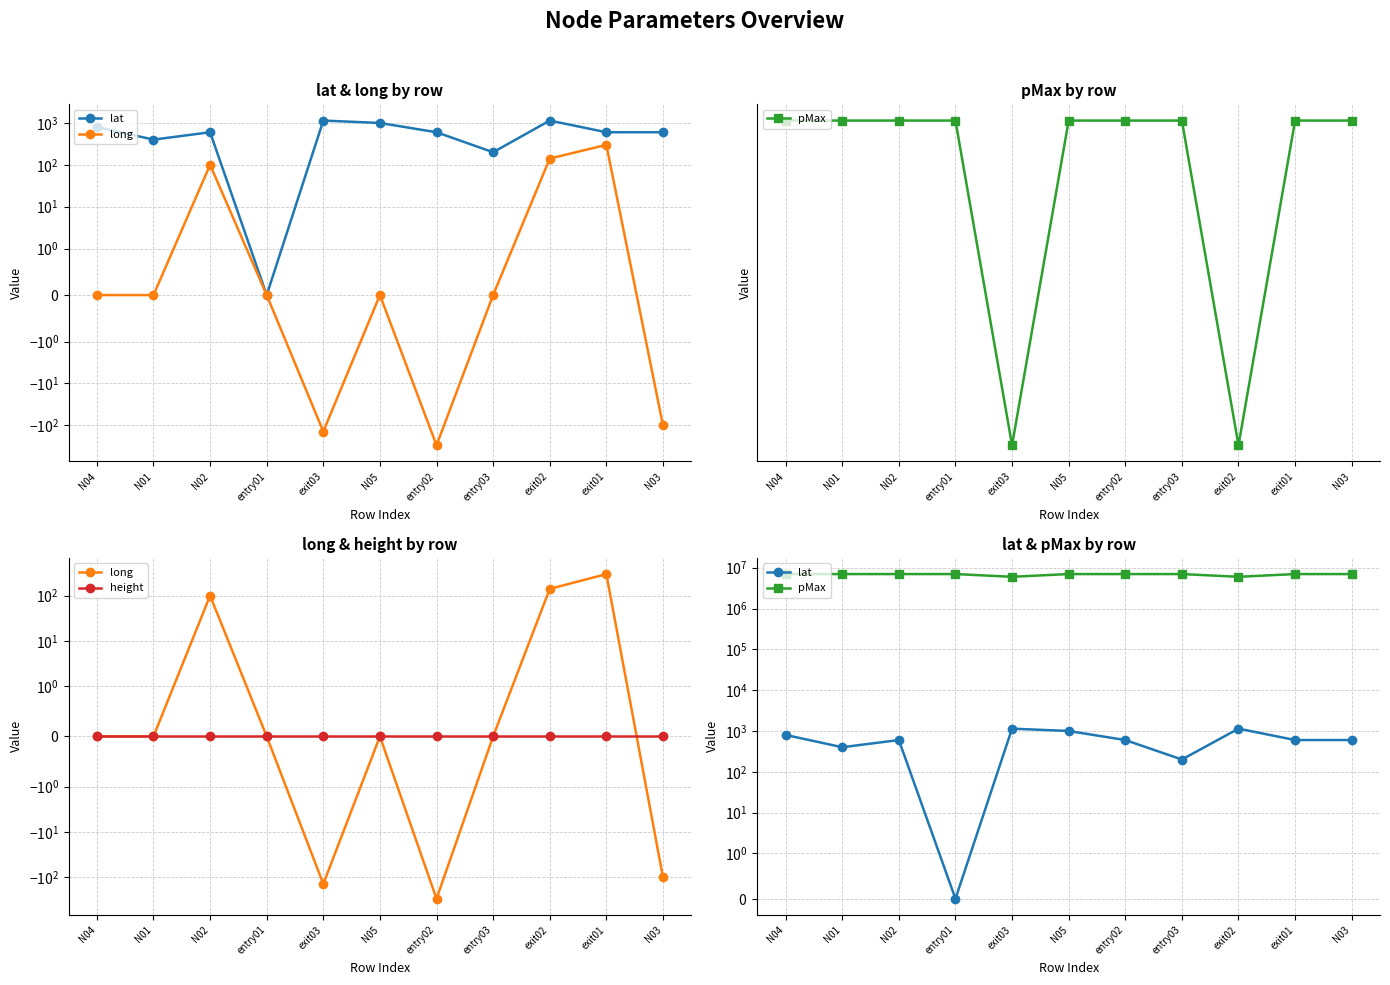

Count the number of categories in the chart.

11